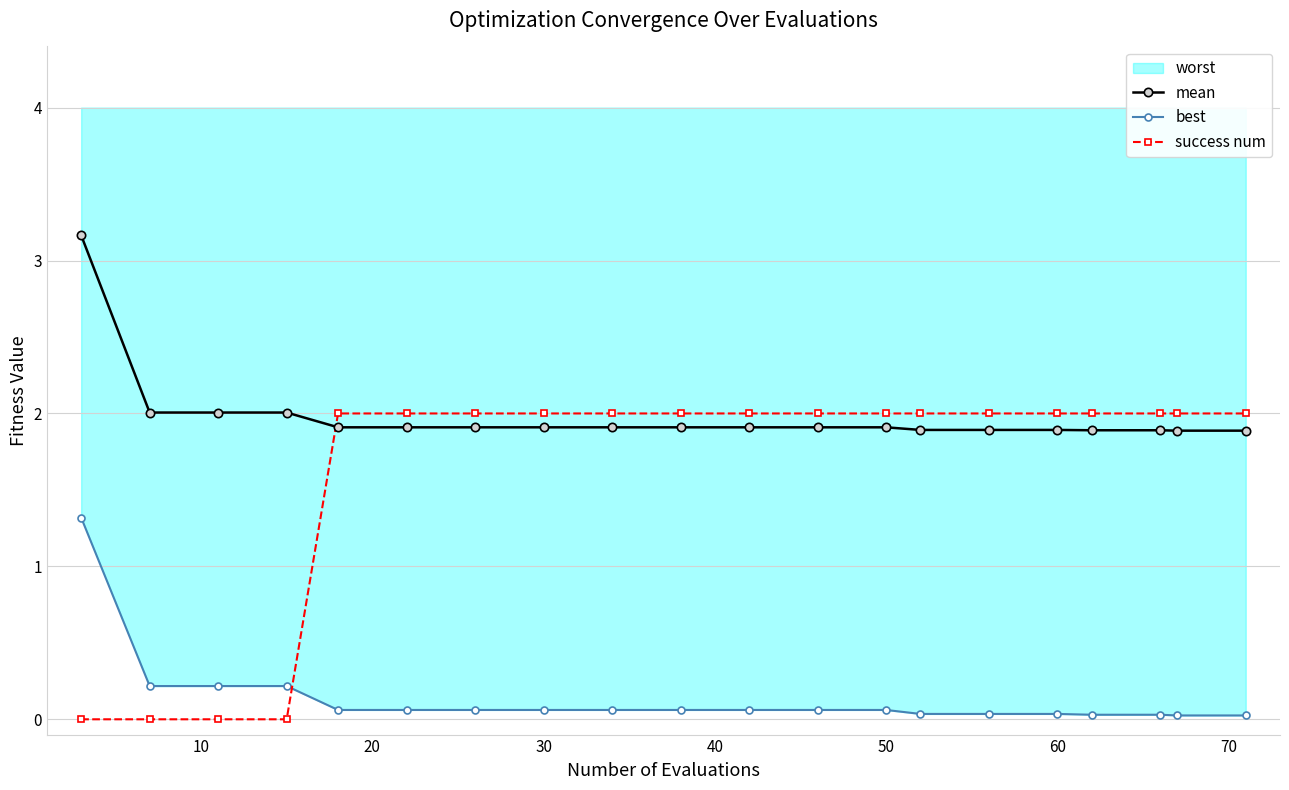

True or false: mean and best cross at least once.

False